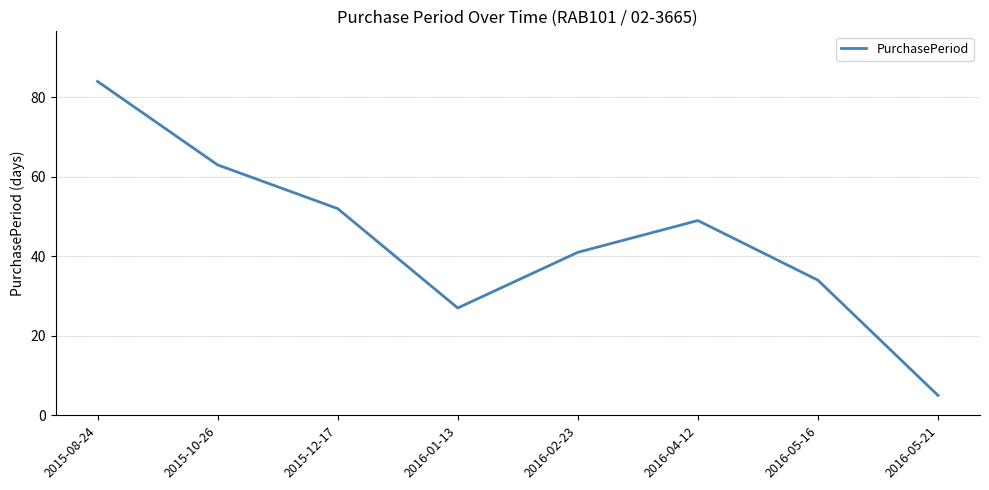

Which has a higher value, 2016-01-13 or 2016-05-16?

2016-05-16